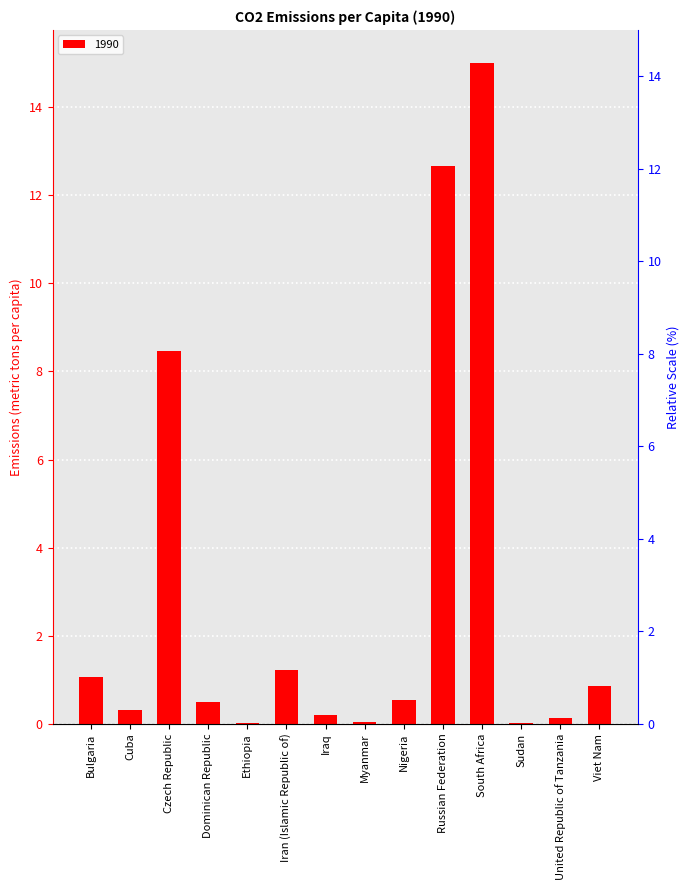

Does the chart contain any negative values?

No